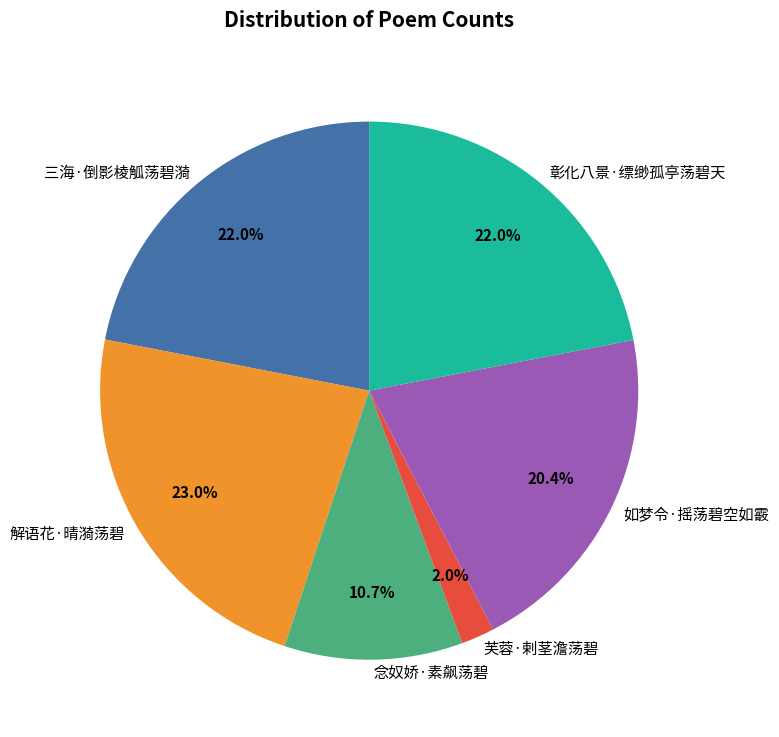

Which category has the biggest portion of the pie?

解语花·晴漪荡碧